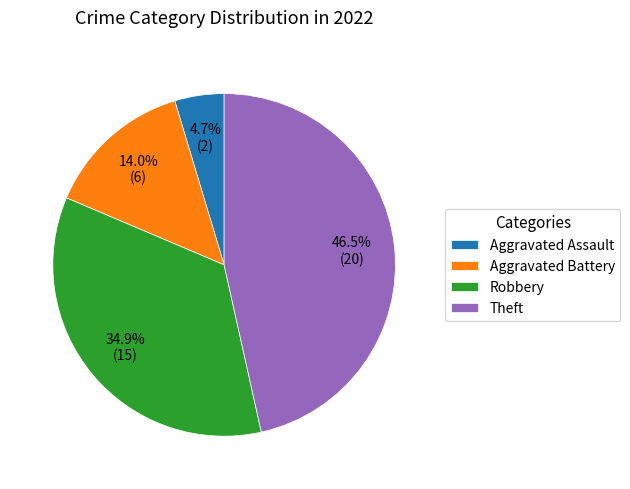

What percentage is NOT represented by Theft?

53.5%